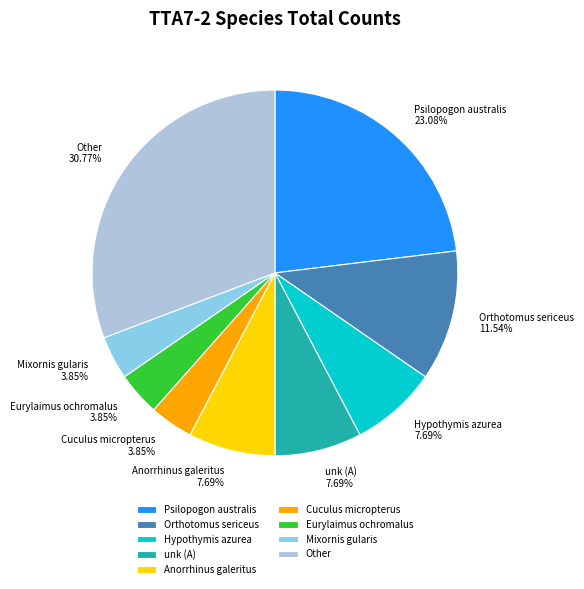

Approximately how many times larger is the value at Psilopogon australis 23.08% compared to Mixornis gularis 3.85%?

6.0